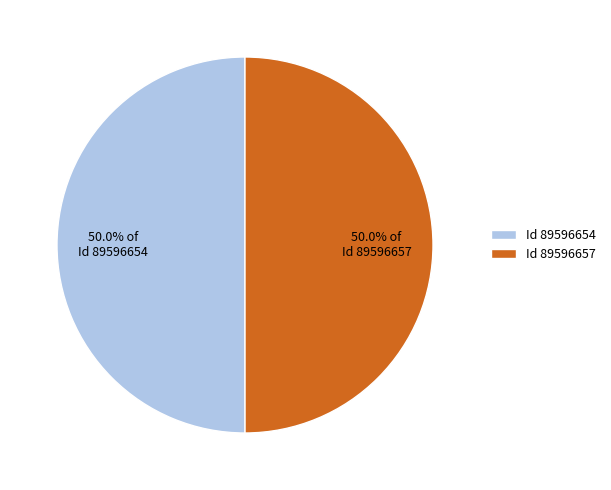

How many slices are in this pie chart?

2